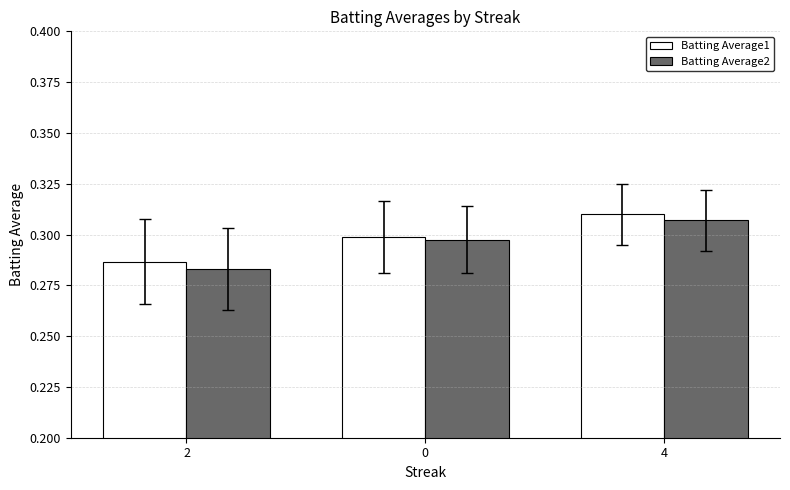

How many Batting Average1 values are between 0 and 1?

3